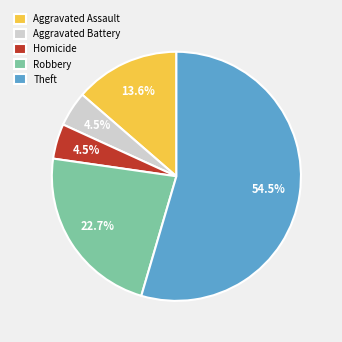

What is the largest slice in the pie chart?

Theft